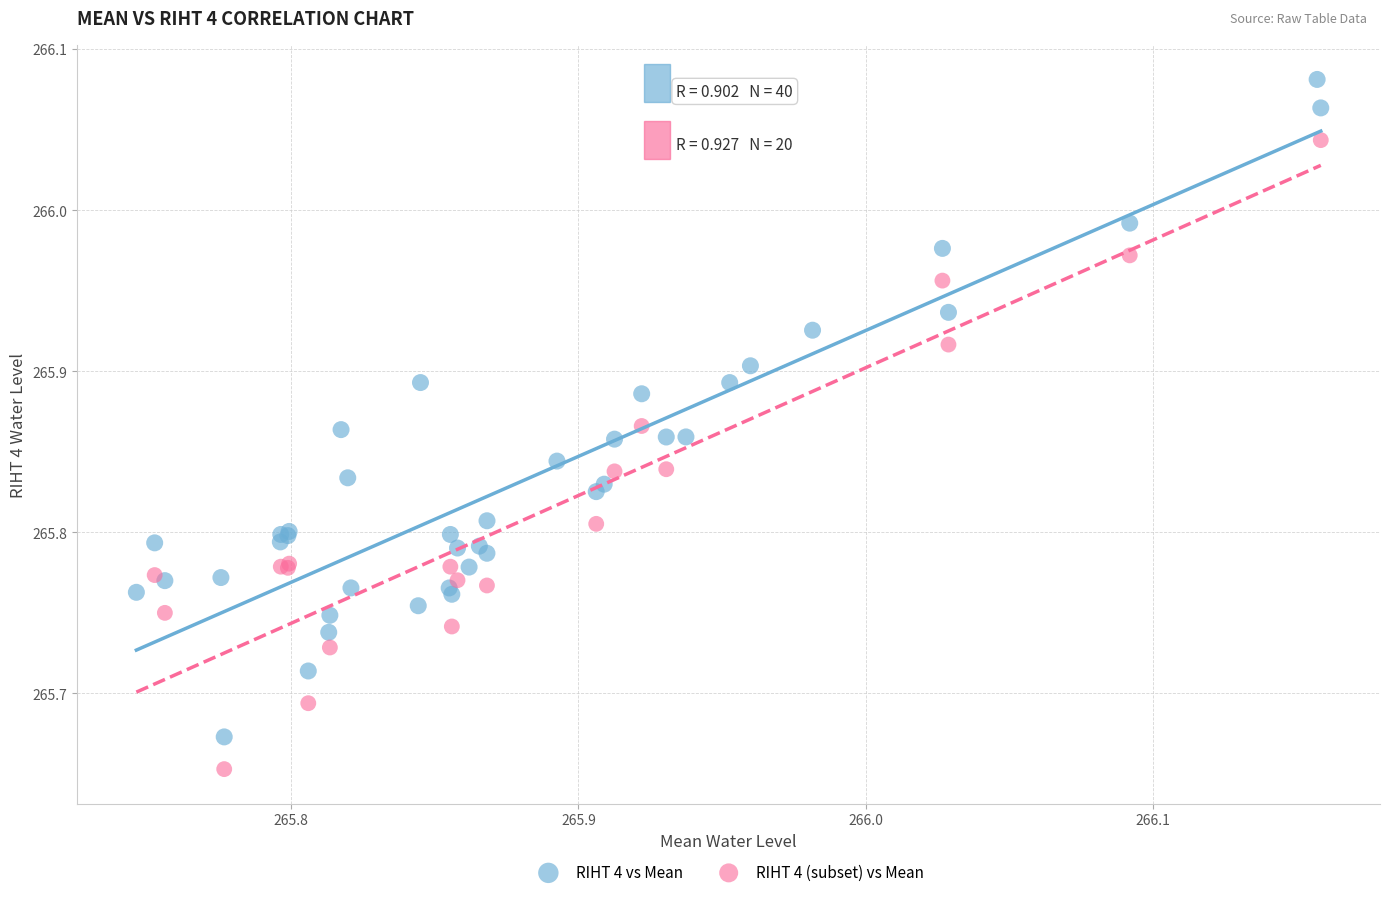

Which series contains the highest Y value?

RIHT 4 vs Mean